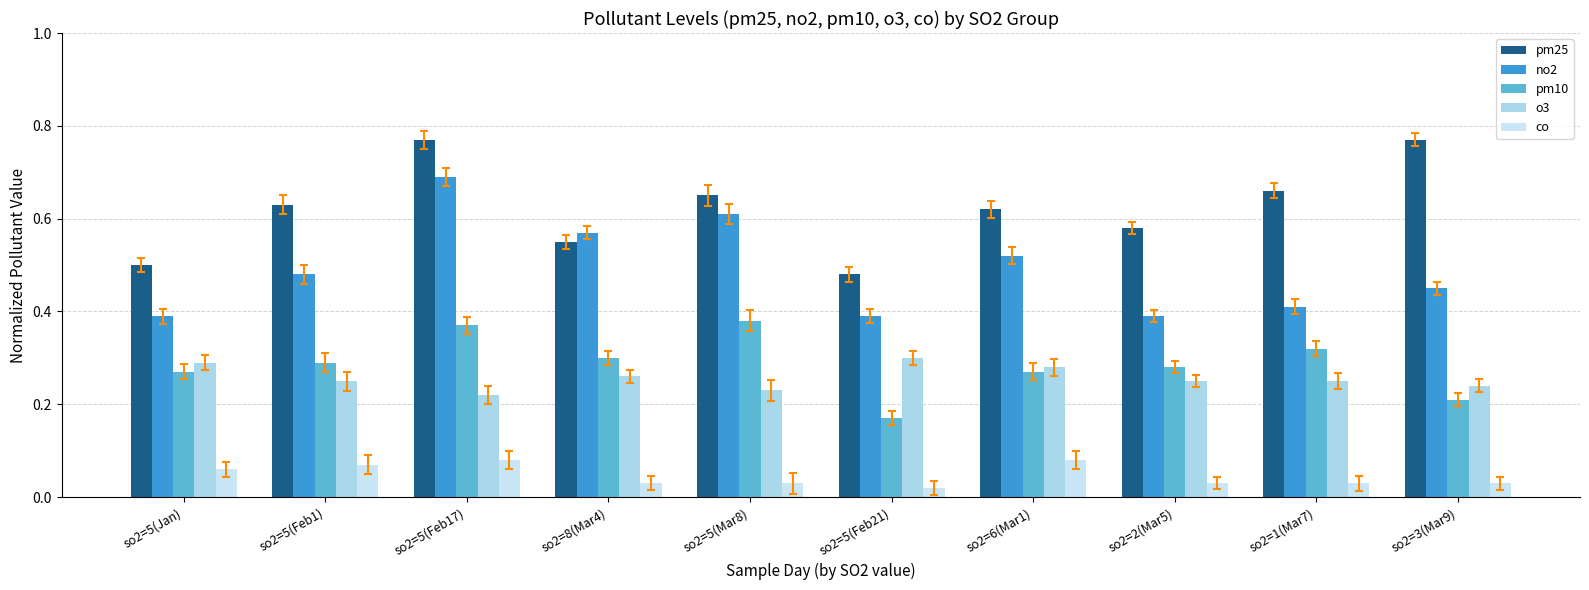

What is the sum of all o3 values?

2.6